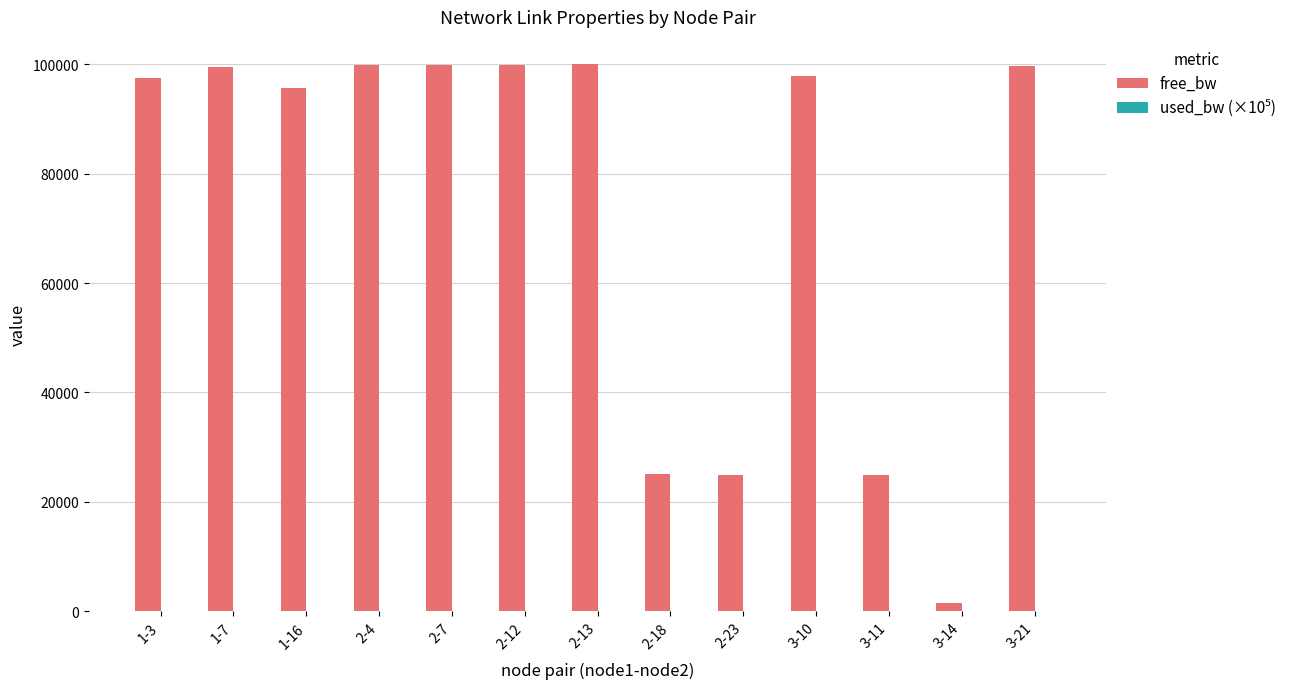

What is the maximum value shown in the chart?

99999.8